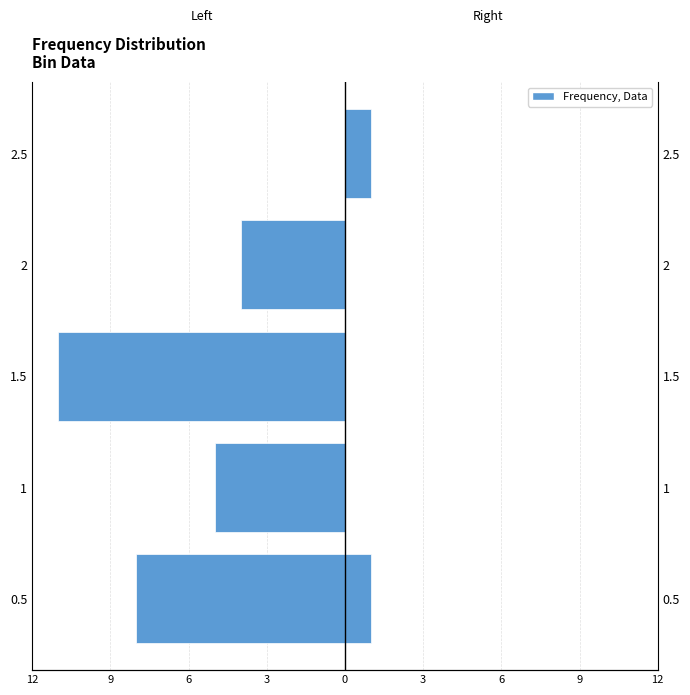

How many bars are there in each group?

2